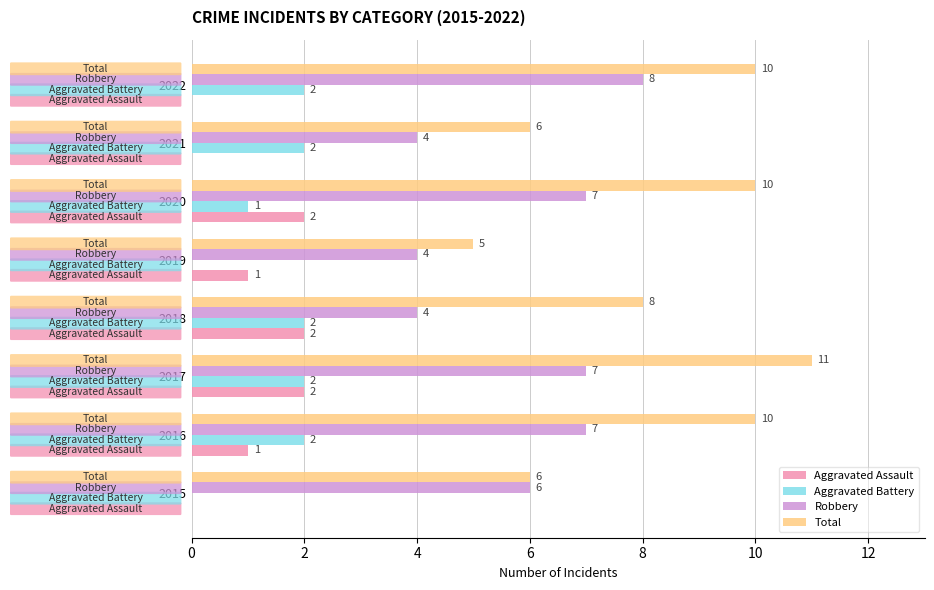

Which series changed the most between 2018 and 2022?

Robbery